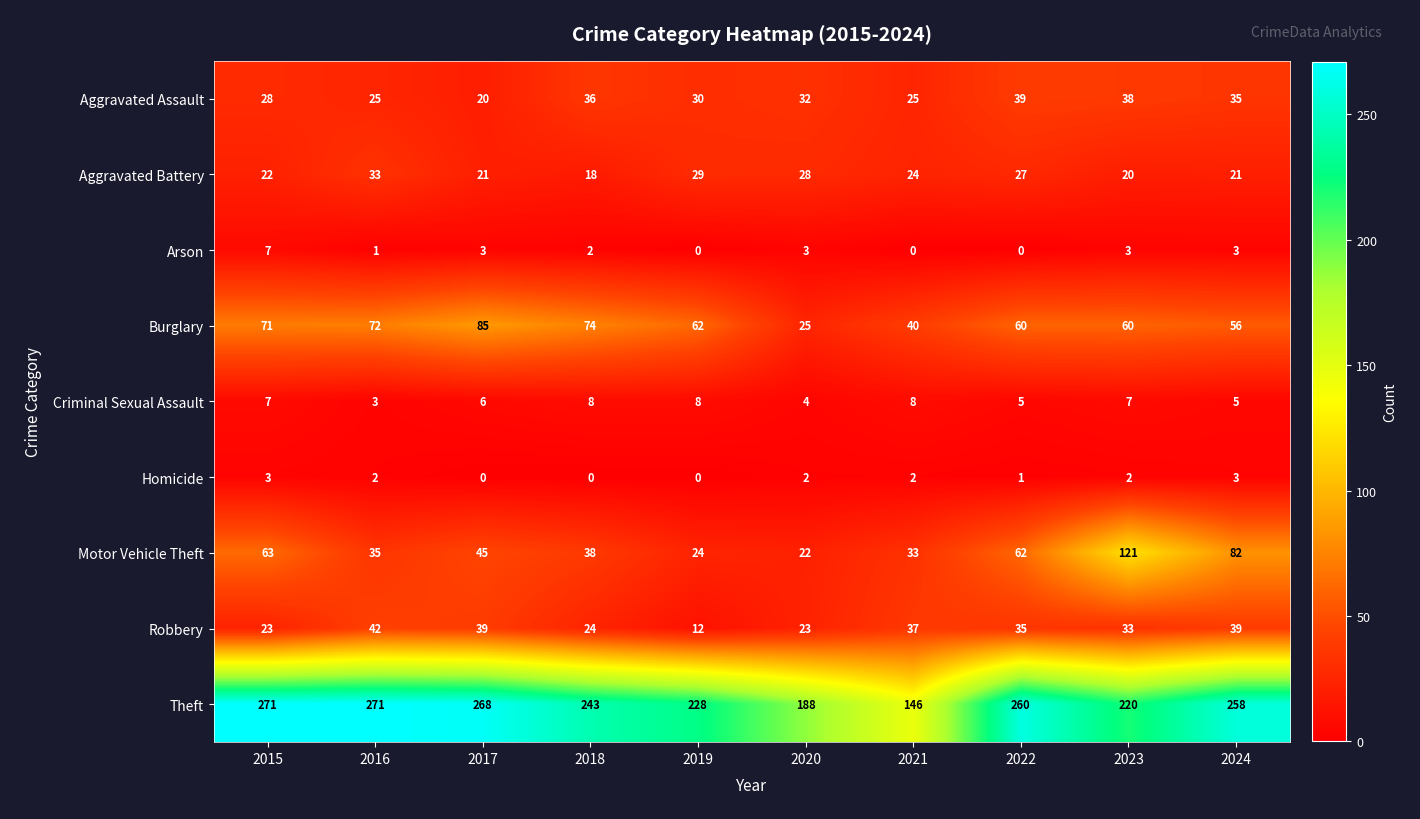

What is the sum of the Aggravated Battery values at 2024 and 2019?

50